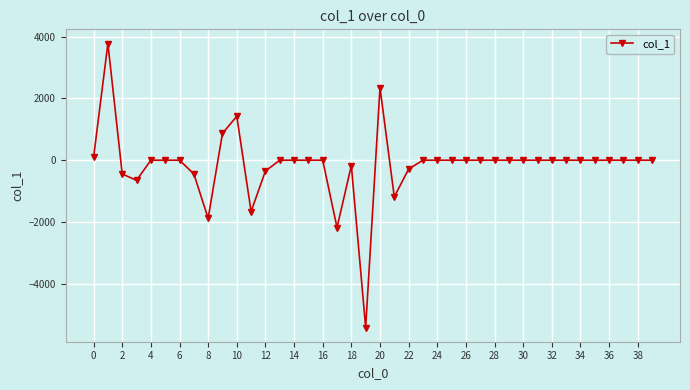

What is the minimum value shown in the chart?

-5422.1